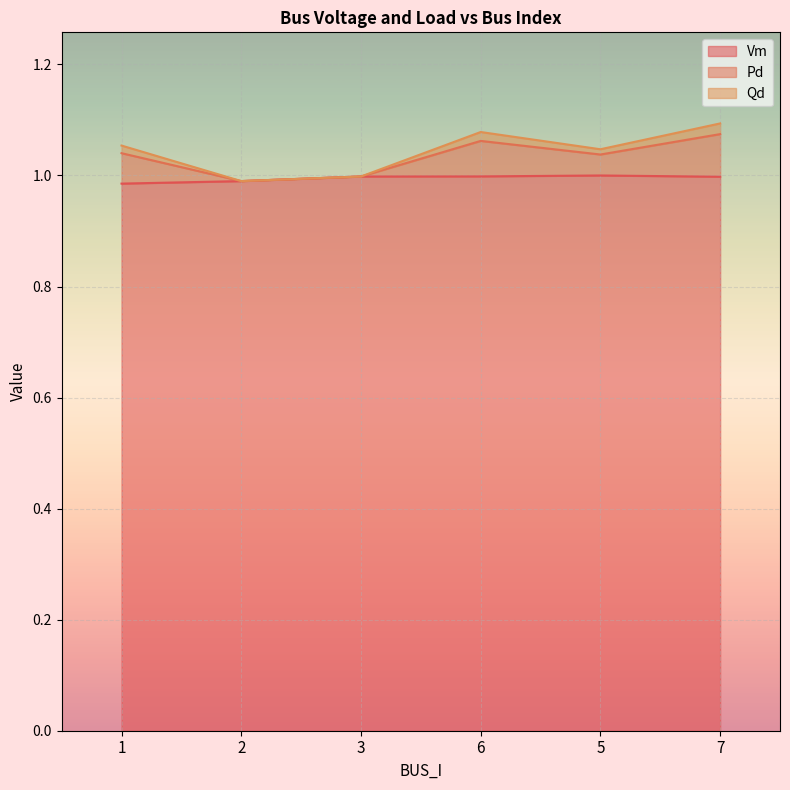

Which series changed the most between 2 and 7?

Pd